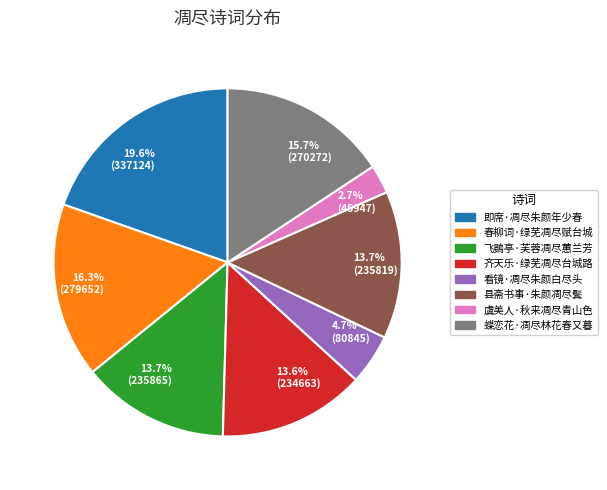

Between 即席·凋尽朱颜年少春 and 齐天乐·绿芜凋尽台城路, which is larger?

即席·凋尽朱颜年少春